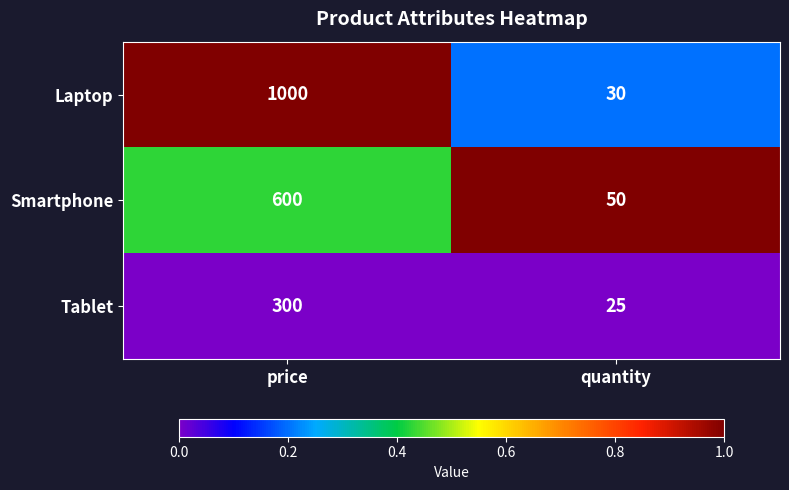

What is the difference between the highest and lowest values at price?

700